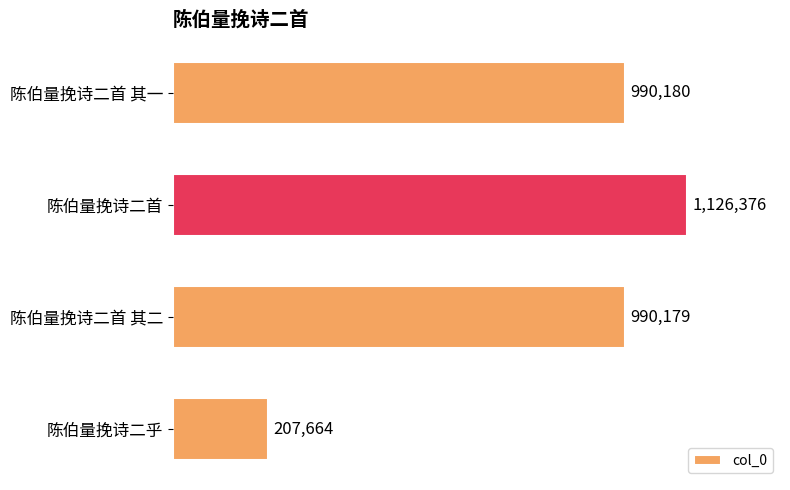

Are the bars horizontal?

Yes